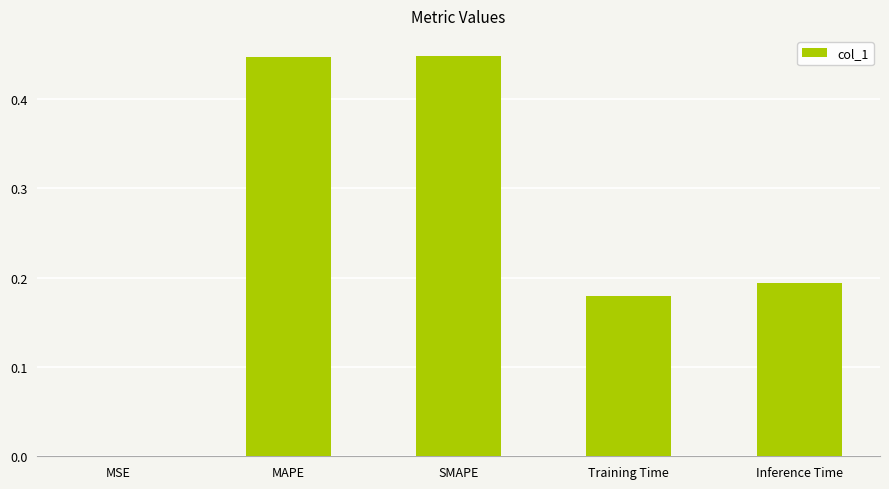

What is the sum of the values at MAPE and Inference Time?

0.6